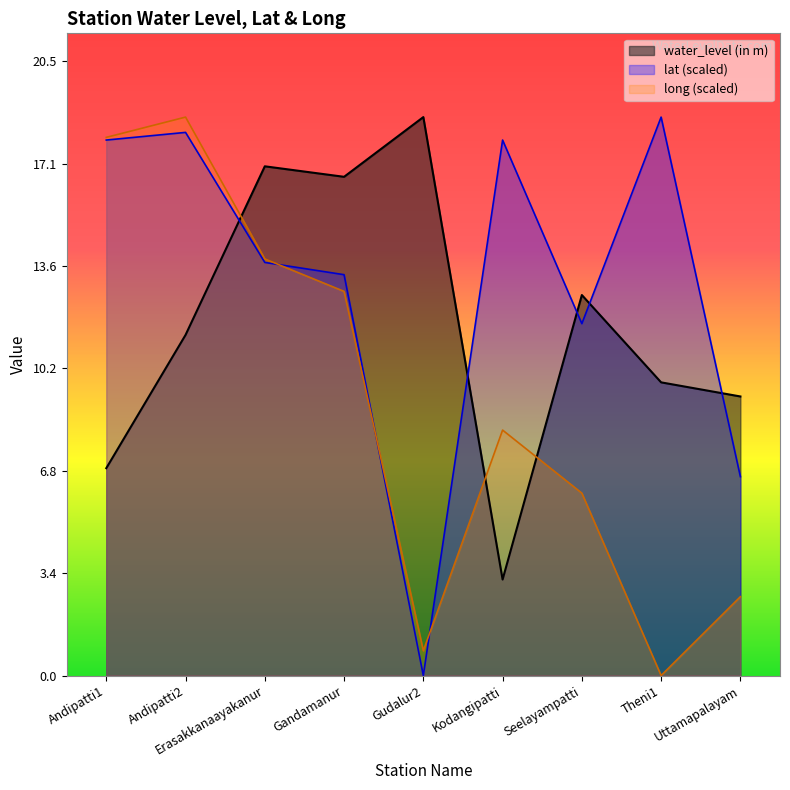

How many series are shown in this chart?

3